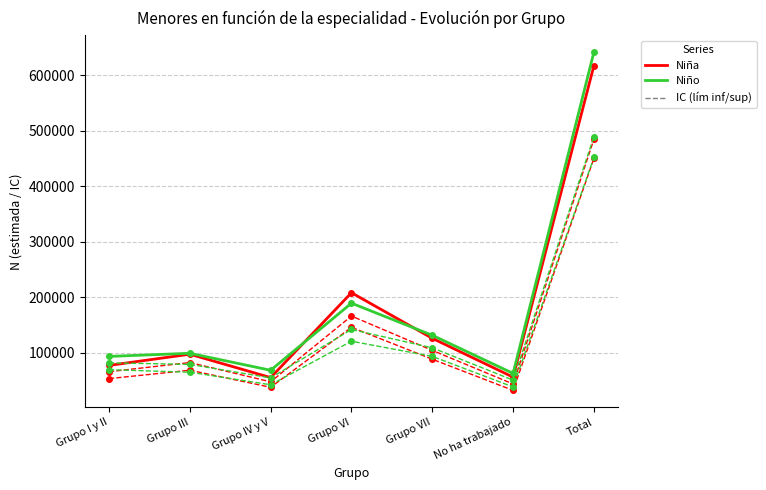

Is this an area chart (filled region under the line)?

No